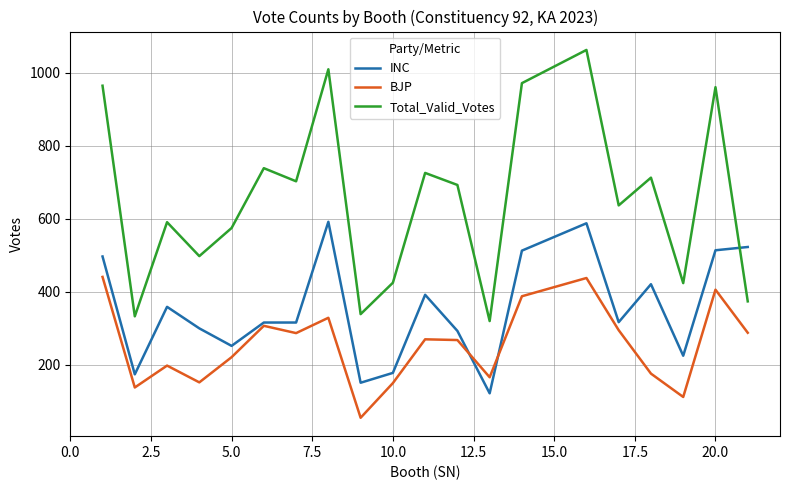

What is the maximum value for INC?

592